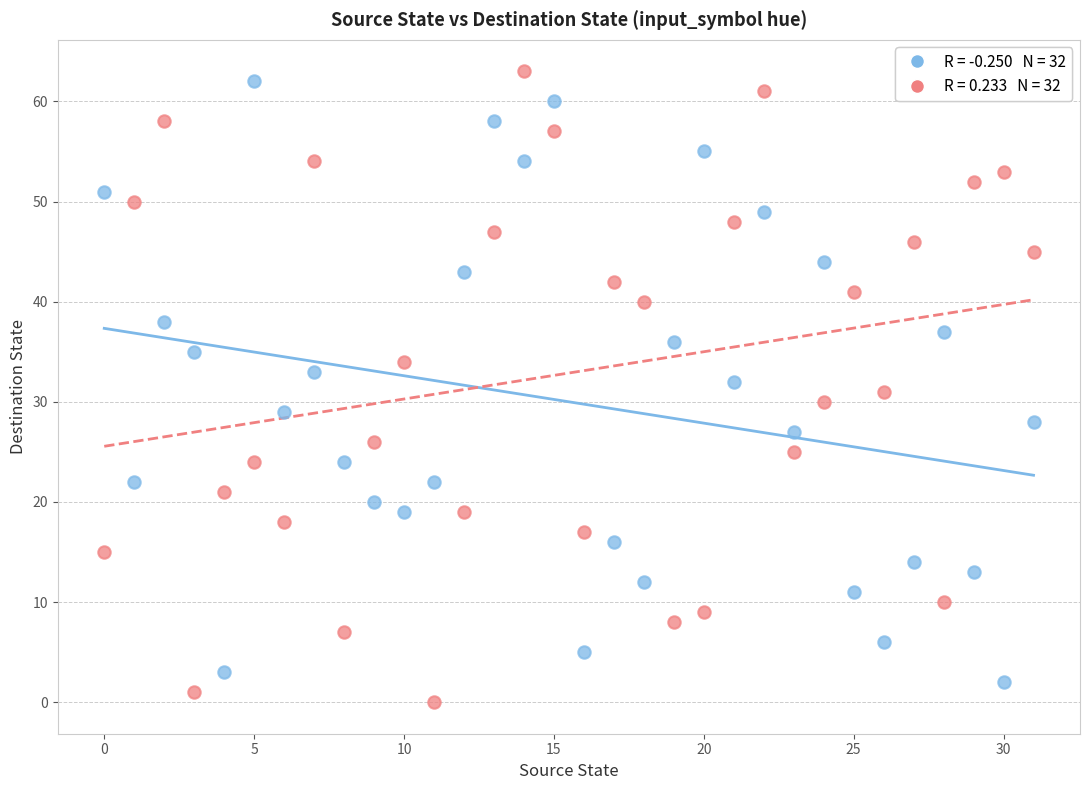

Across all data points, what is the range of Y values (max minus min)?

63